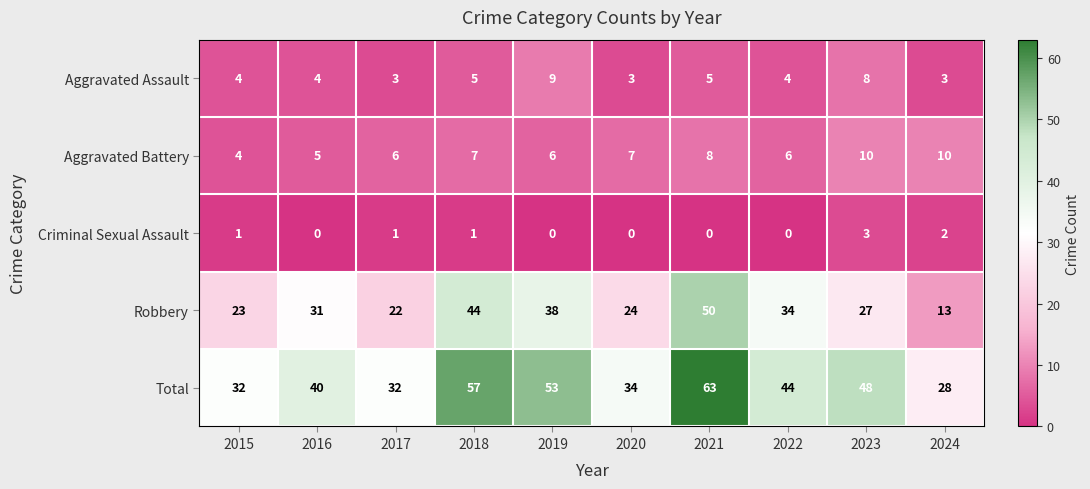

Which series changed the most between 2020 and 2023?

Total